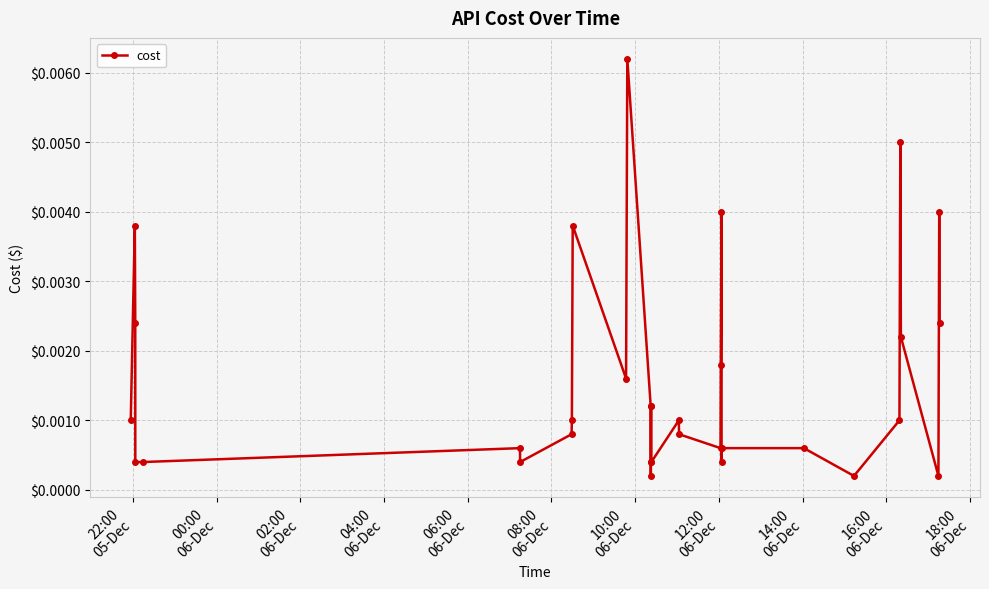

How many lines are shown in the chart?

1